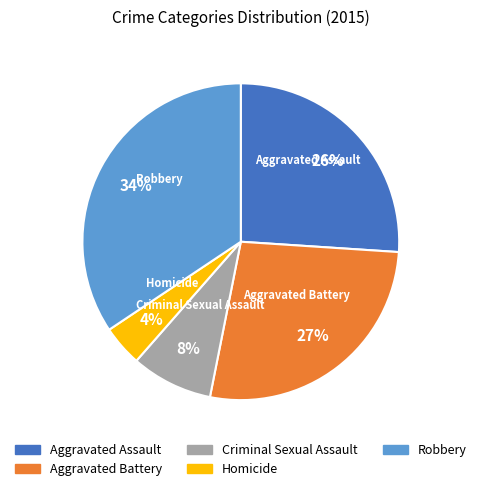

To the nearest percent, what portion does Homicide represent?

4%